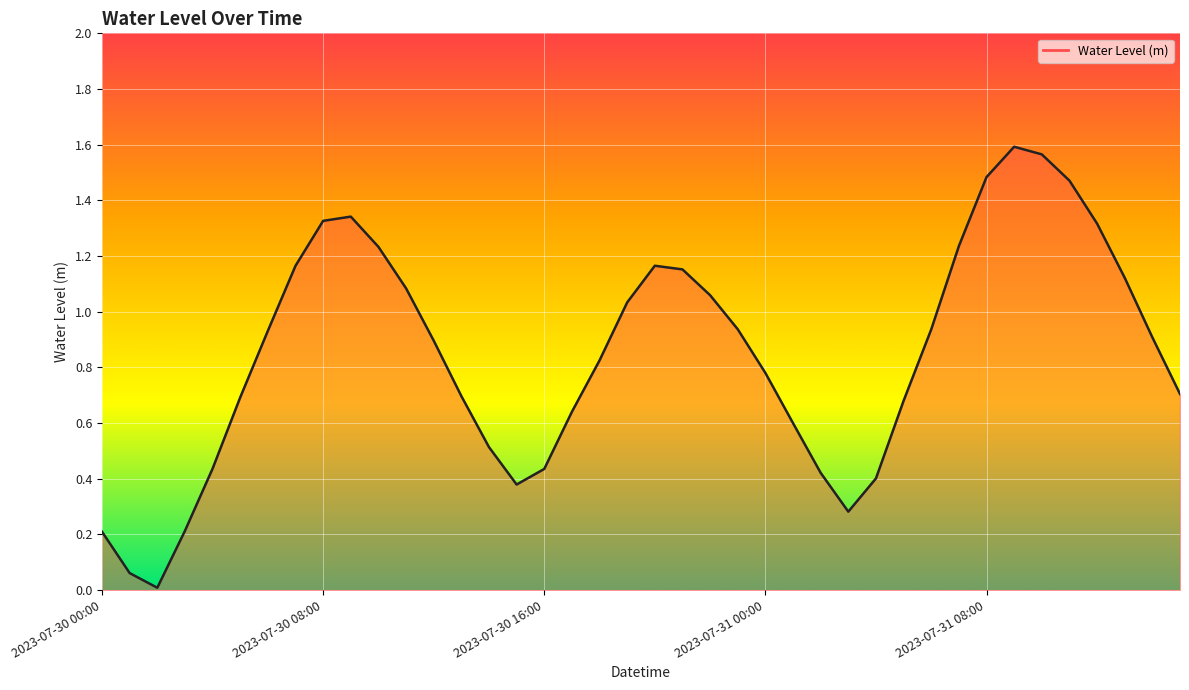

How many points are higher than both their immediate neighbors (excluding endpoints)?

3